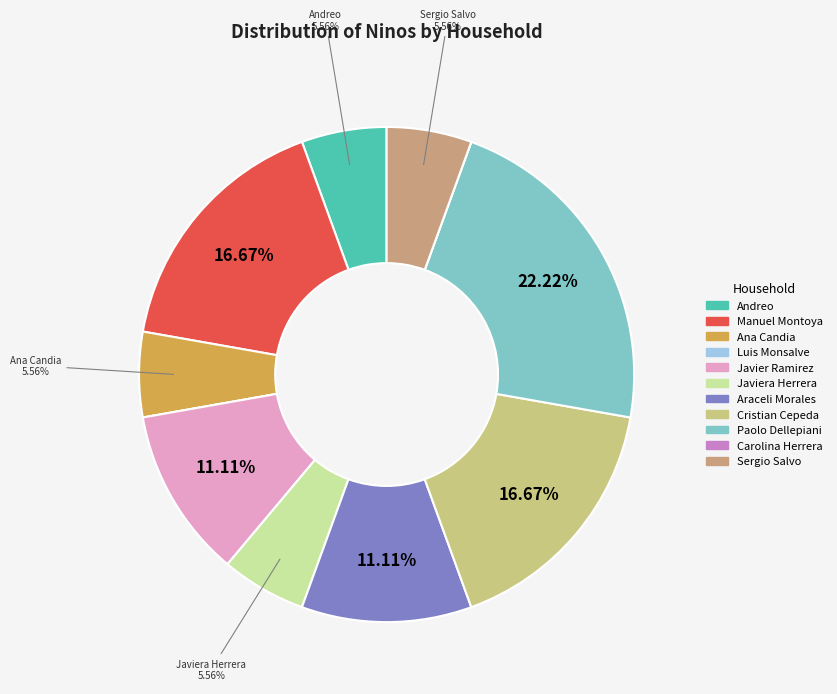

Between Paolo Dellepiani and Javiera Herrera, which is larger?

Paolo Dellepiani